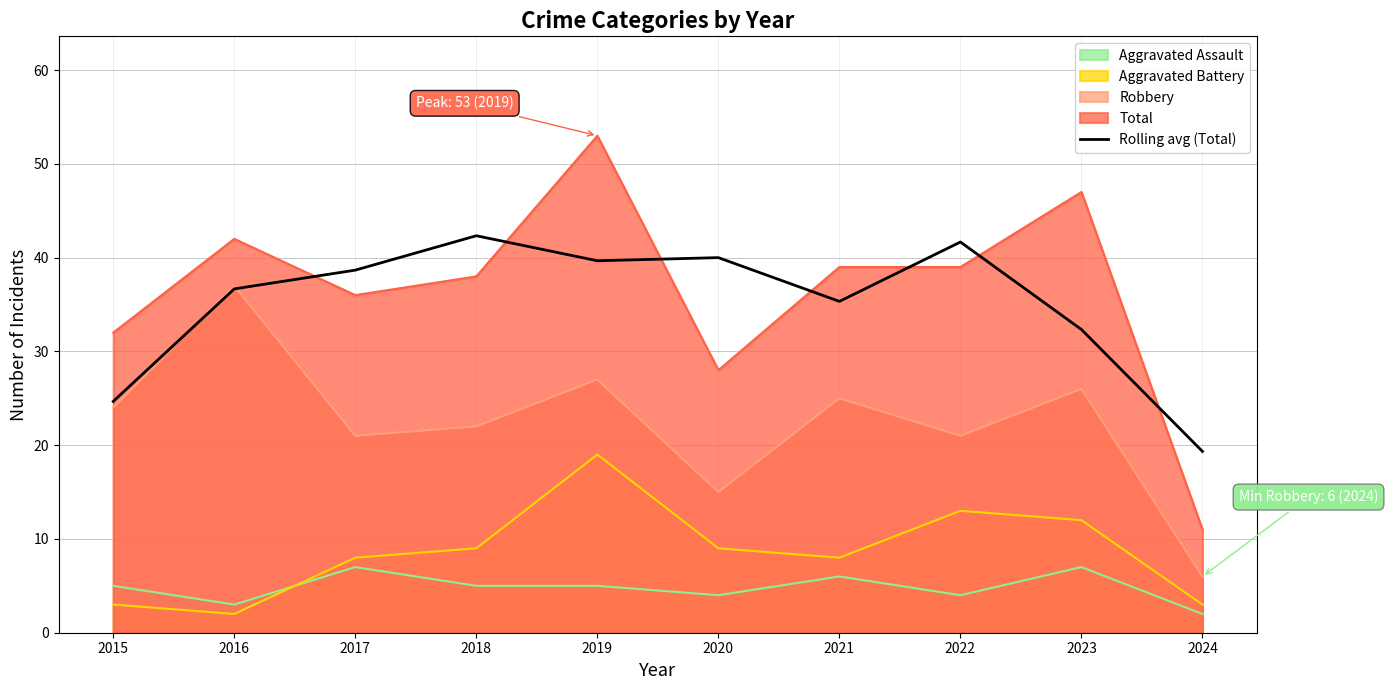

The chart shows a value of 32.3 at 2023. True or false?

True